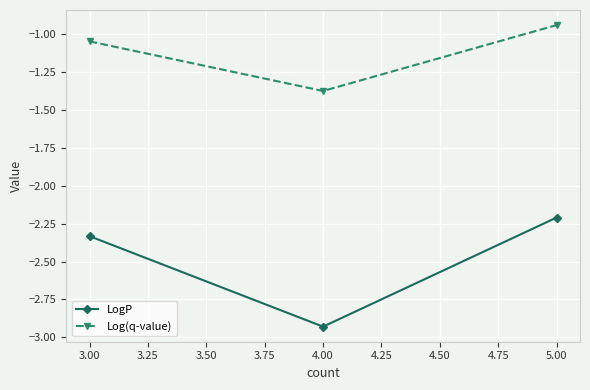

List the series in order of their peak value, lowest first.

LogP, Log(q-value)